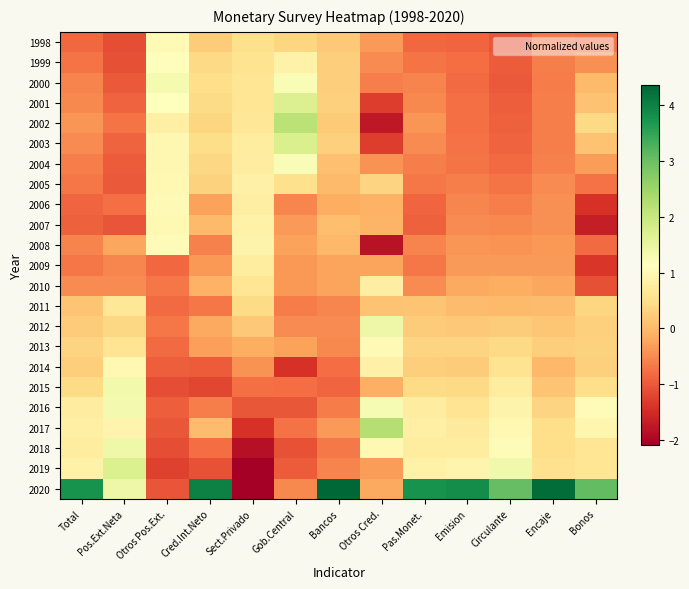

Reading left to right, list all the values displayed in this chart.

1998: Total=-0.9	Pos.Ext.Neta=-1.1	Otros Pos.Ext.=1.0	Cred.Int.Neto=0.2	Sect.Privado=0.5	Gob.Central=0.4	Bancos=0.2	Otros Cred.=-0.3	Pas.Monet.=-0.9	Emision=-0.9	Circulante=-1.1	Encaje=-0.7	Bonos=-0.7
1999: Total=-0.7	Pos.Ext.Neta=-1.1	Otros Pos.Ext.=1.1	Cred.Int.Neto=0.4	Sect.Privado=0.6	Gob.Central=0.9	Bancos=0.3	Otros Cred.=-0.5	Pas.Monet.=-0.7	Emision=-0.8	Circulante=-1.0	Encaje=-0.6	Bonos=-0.5
2000: Total=-0.6	Pos.Ext.Neta=-1.0	Otros Pos.Ext.=1.3	Cred.Int.Neto=0.5	Sect.Privado=0.6	Gob.Central=1.3	Bancos=0.3	Otros Cred.=-0.6	Pas.Monet.=-0.6	Emision=-0.8	Circulante=-1.0	Encaje=-0.6	Bonos=0.0
2001: Total=-0.5	Pos.Ext.Neta=-0.9	Otros Pos.Ext.=1.1	Cred.Int.Neto=0.4	Sect.Privado=0.6	Gob.Central=1.7	Bancos=0.3	Otros Cred.=-1.3	Pas.Monet.=-0.5	Emision=-0.8	Circulante=-1.0	Encaje=-0.6	Bonos=0.1
2002: Total=-0.4	Pos.Ext.Neta=-0.7	Otros Pos.Ext.=0.8	Cred.Int.Neto=0.4	Sect.Privado=0.6	Gob.Central=2.1	Bancos=0.2	Otros Cred.=-1.7	Pas.Monet.=-0.4	Emision=-0.8	Circulante=-0.9	Encaje=-0.6	Bonos=0.4
2003: Total=-0.5	Pos.Ext.Neta=-0.9	Otros Pos.Ext.=1.0	Cred.Int.Neto=0.5	Sect.Privado=0.7	Gob.Central=1.8	Bancos=0.3	Otros Cred.=-1.3	Pas.Monet.=-0.5	Emision=-0.7	Circulante=-0.9	Encaje=-0.6	Bonos=0.1
2004: Total=-0.6	Pos.Ext.Neta=-1.0	Otros Pos.Ext.=1.0	Cred.Int.Neto=0.4	Sect.Privado=0.8	Gob.Central=1.2	Bancos=0.1	Otros Cred.=-0.4	Pas.Monet.=-0.6	Emision=-0.7	Circulante=-0.8	Encaje=-0.6	Bonos=-0.3
2005: Total=-0.7	Pos.Ext.Neta=-1.0	Otros Pos.Ext.=1.0	Cred.Int.Neto=0.3	Sect.Privado=0.8	Gob.Central=0.5	Bancos=0.0	Otros Cred.=0.3	Pas.Monet.=-0.7	Emision=-0.6	Circulante=-0.7	Encaje=-0.5	Bonos=-0.7
2006: Total=-0.9	Pos.Ext.Neta=-0.8	Otros Pos.Ext.=1.0	Cred.Int.Neto=-0.3	Sect.Privado=0.8	Gob.Central=-0.5	Bancos=-0.1	Otros Cred.=-0.1	Pas.Monet.=-0.9	Emision=-0.5	Circulante=-0.6	Encaje=-0.4	Bonos=-1.4
2007: Total=-0.9	Pos.Ext.Neta=-1.0	Otros Pos.Ext.=1.0	Cred.Int.Neto=0.0	Sect.Privado=0.9	Gob.Central=-0.3	Bancos=0.1	Otros Cred.=-0.1	Pas.Monet.=-0.9	Emision=-0.5	Circulante=-0.5	Encaje=-0.5	Bonos=-1.7
2008: Total=-0.6	Pos.Ext.Neta=-0.2	Otros Pos.Ext.=1.1	Cred.Int.Neto=-0.6	Sect.Privado=0.9	Gob.Central=-0.3	Bancos=-0.0	Otros Cred.=-1.8	Pas.Monet.=-0.6	Emision=-0.4	Circulante=-0.4	Encaje=-0.4	Bonos=-0.8
2009: Total=-0.7	Pos.Ext.Neta=-0.5	Otros Pos.Ext.=-0.9	Cred.Int.Neto=-0.4	Sect.Privado=0.7	Gob.Central=-0.4	Bancos=-0.2	Otros Cred.=-0.2	Pas.Monet.=-0.7	Emision=-0.3	Circulante=-0.3	Encaje=-0.3	Bonos=-1.4
2010: Total=-0.5	Pos.Ext.Neta=-0.5	Otros Pos.Ext.=-0.7	Cred.Int.Neto=-0.1	Sect.Privado=0.6	Gob.Central=-0.4	Bancos=-0.3	Otros Cred.=0.8	Pas.Monet.=-0.5	Emision=-0.2	Circulante=-0.2	Encaje=-0.2	Bonos=-1.1
2011: Total=0.1	Pos.Ext.Neta=0.6	Otros Pos.Ext.=-0.8	Cred.Int.Neto=-0.7	Sect.Privado=0.4	Gob.Central=-0.6	Bancos=-0.6	Otros Cred.=0.1	Pas.Monet.=0.1	Emision=0.0	Circulante=0.0	Encaje=0.0	Bonos=0.4
2012: Total=0.2	Pos.Ext.Neta=0.4	Otros Pos.Ext.=-0.7	Cred.Int.Neto=-0.2	Sect.Privado=0.2	Gob.Central=-0.5	Bancos=-0.5	Otros Cred.=1.4	Pas.Monet.=0.2	Emision=0.2	Circulante=0.2	Encaje=0.2	Bonos=0.3
2013: Total=0.3	Pos.Ext.Neta=0.6	Otros Pos.Ext.=-0.8	Cred.Int.Neto=-0.3	Sect.Privado=-0.2	Gob.Central=-0.3	Bancos=-0.5	Otros Cred.=1.0	Pas.Monet.=0.3	Emision=0.3	Circulante=0.4	Encaje=0.3	Bonos=0.3
2014: Total=0.3	Pos.Ext.Neta=1.0	Otros Pos.Ext.=-1.0	Cred.Int.Neto=-1.0	Sect.Privado=-0.4	Gob.Central=-1.4	Bancos=-0.8	Otros Cred.=0.9	Pas.Monet.=0.3	Emision=0.2	Circulante=0.6	Encaje=-0.0	Bonos=0.3
2015: Total=0.4	Pos.Ext.Neta=1.3	Otros Pos.Ext.=-1.1	Cred.Int.Neto=-1.2	Sect.Privado=-0.8	Gob.Central=-0.8	Bancos=-0.9	Otros Cred.=-0.1	Pas.Monet.=0.4	Emision=0.4	Circulante=0.7	Encaje=0.1	Bonos=0.5
2016: Total=0.8	Pos.Ext.Neta=1.3	Otros Pos.Ext.=-1.0	Cred.Int.Neto=-0.6	Sect.Privado=-1.0	Gob.Central=-1.0	Bancos=-0.6	Otros Cred.=1.3	Pas.Monet.=0.8	Emision=0.6	Circulante=0.9	Encaje=0.3	Bonos=1.0
2017: Total=0.8	Pos.Ext.Neta=0.9	Otros Pos.Ext.=-1.0	Cred.Int.Neto=0.0	Sect.Privado=-1.4	Gob.Central=-0.7	Bancos=-0.3	Otros Cred.=2.2	Pas.Monet.=0.8	Emision=0.7	Circulante=1.0	Encaje=0.5	Bonos=0.9
2018: Total=0.7	Pos.Ext.Neta=1.4	Otros Pos.Ext.=-1.1	Cred.Int.Neto=-0.8	Sect.Privado=-1.9	Gob.Central=-1.1	Bancos=-0.7	Otros Cred.=1.0	Pas.Monet.=0.7	Emision=0.8	Circulante=1.1	Encaje=0.5	Bonos=0.6
2019: Total=0.9	Pos.Ext.Neta=1.7	Otros Pos.Ext.=-1.2	Cred.Int.Neto=-1.1	Sect.Privado=-2.1	Gob.Central=-1.0	Bancos=-0.6	Otros Cred.=-0.3	Pas.Monet.=0.9	Emision=0.9	Circulante=1.4	Encaje=0.5	Bonos=0.6
2020: Total=3.8	Pos.Ext.Neta=1.4	Otros Pos.Ext.=-1.0	Cred.Int.Neto=4.0	Sect.Privado=-2.1	Gob.Central=-0.5	Bancos=4.4	Otros Cred.=-0.2	Pas.Monet.=3.8	Emision=3.8	Circulante=3.1	Encaje=4.3	Bonos=3.1